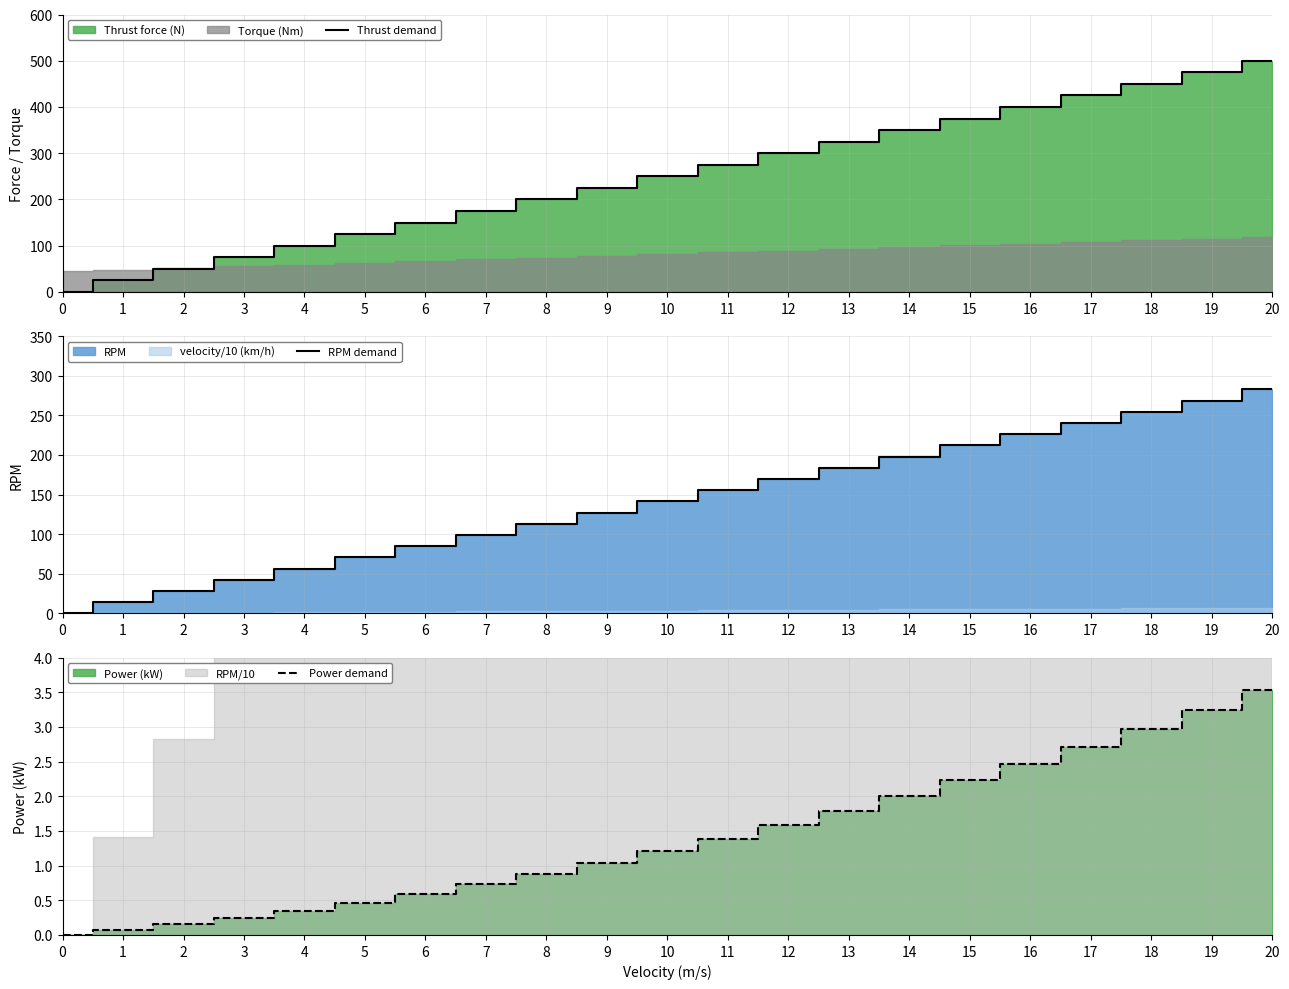

What is the value of the Thrust demand point at the 19th from the left?

450.0